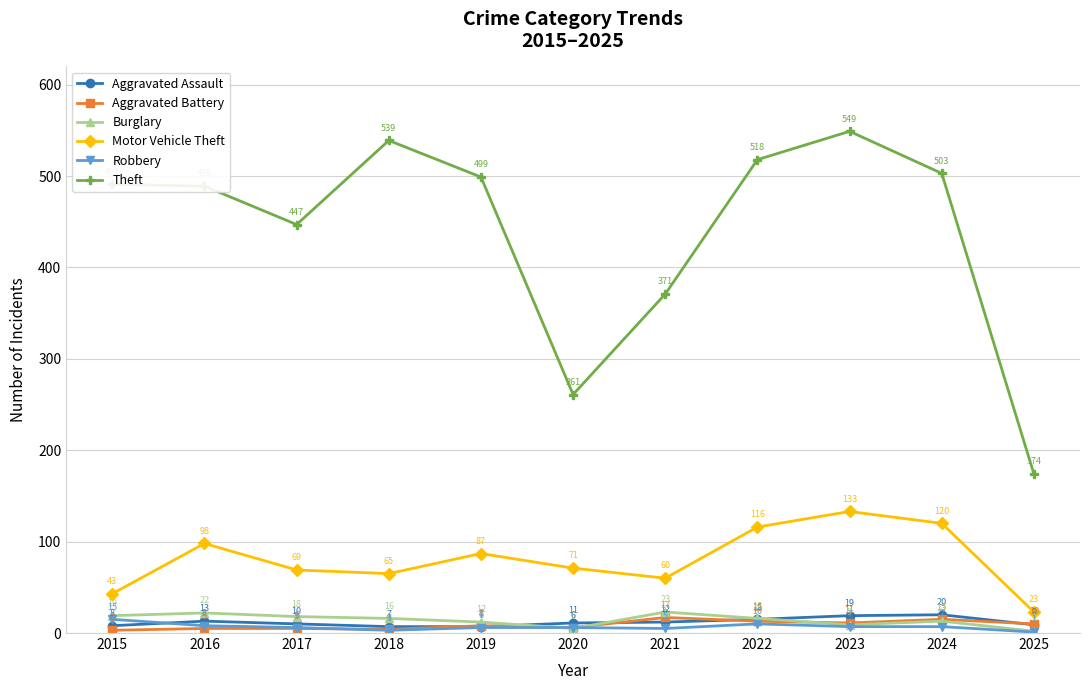

Reading right to left, list all the values displayed in this chart.

Aggravated Assault: 9	20	19	15	12	11	7	7	10	13	8
Aggravated Battery: 10	15	11	13	17	6	8	4	5	5	3
Burglary: 2	13	9	16	23	5	12	16	18	22	19
Motor Vehicle Theft: 23	120	133	116	60	71	87	65	69	98	43
Robbery: 1	7	7	10	5	6	6	3	6	8	15
Theft: 174	503	549	518	371	261	499	539	447	489	491